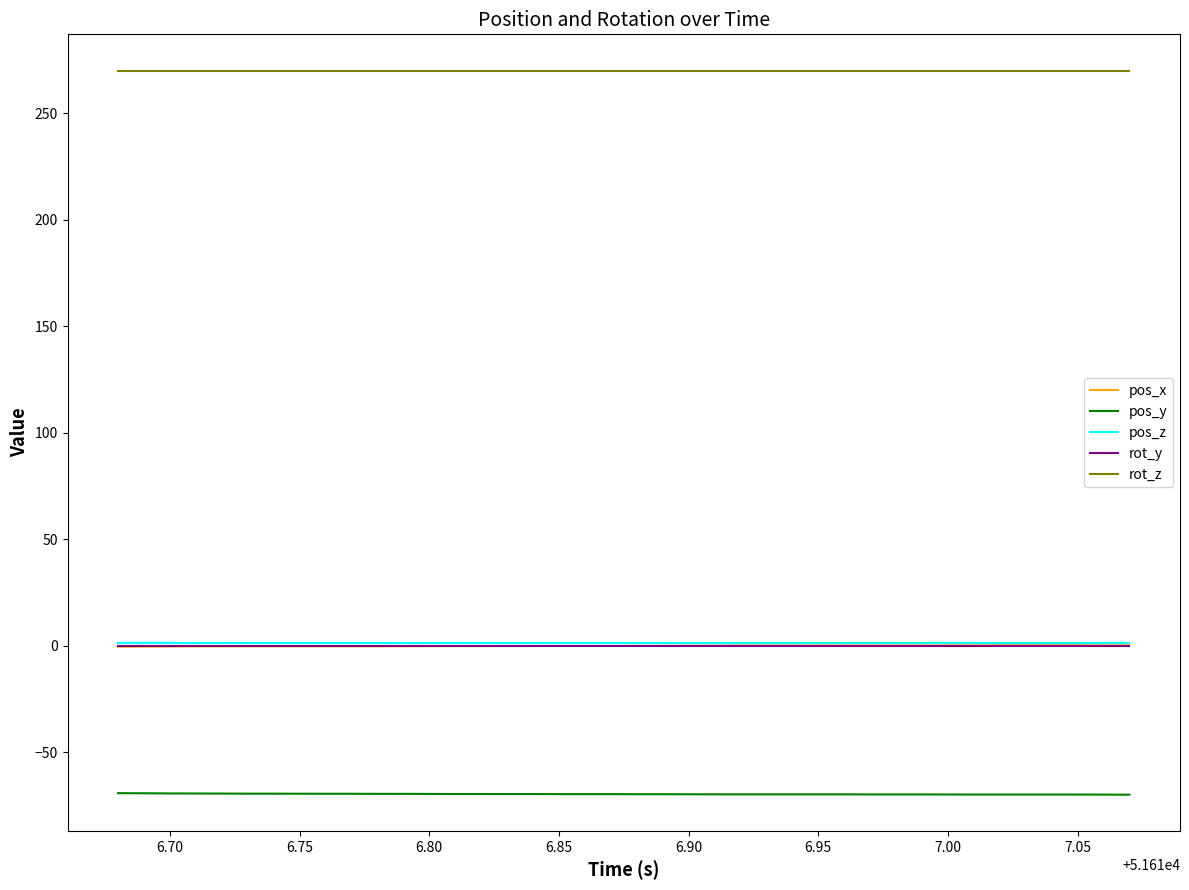

True or false: rot_y and pos_z cross at least once.

False